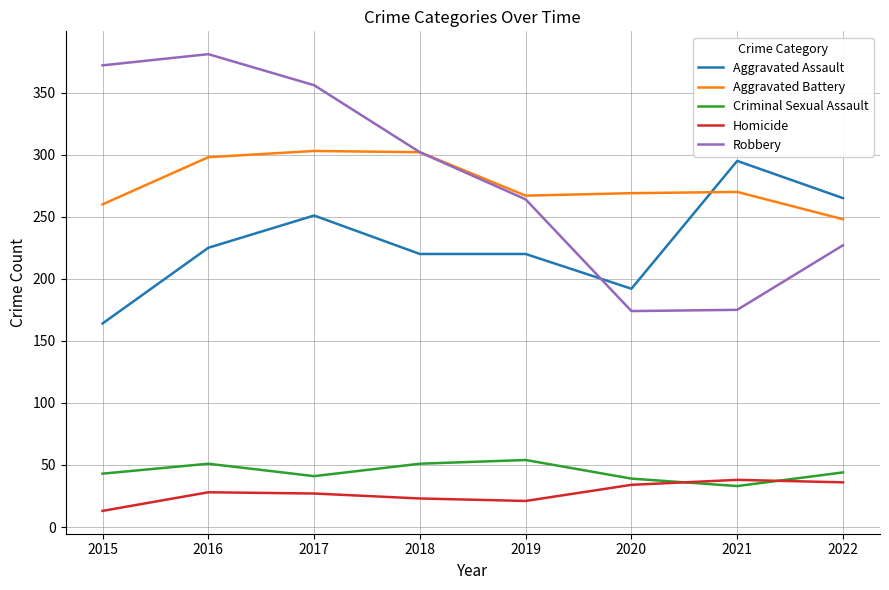

What are all the series names shown in the legend?

Aggravated Assault, Aggravated Battery, Criminal Sexual Assault, Homicide, Robbery